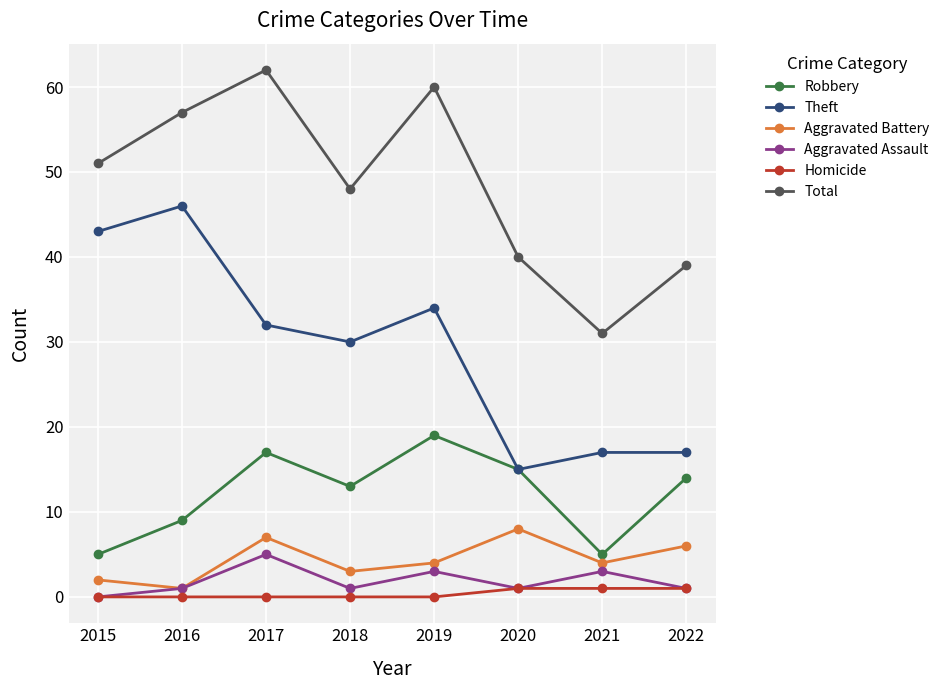

The value of Aggravated Assault at 2021 is 3. True or false?

True